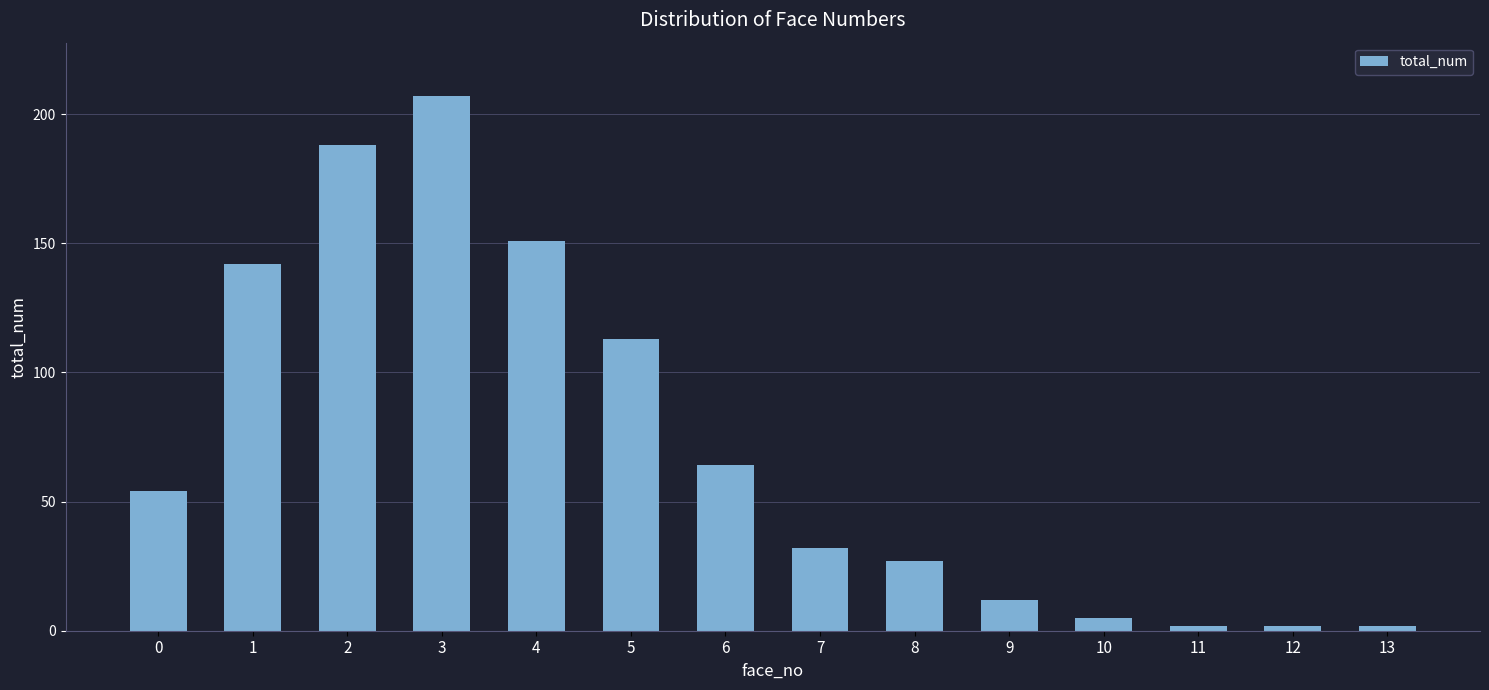

What is the sum of the values at 4 and 12?

153